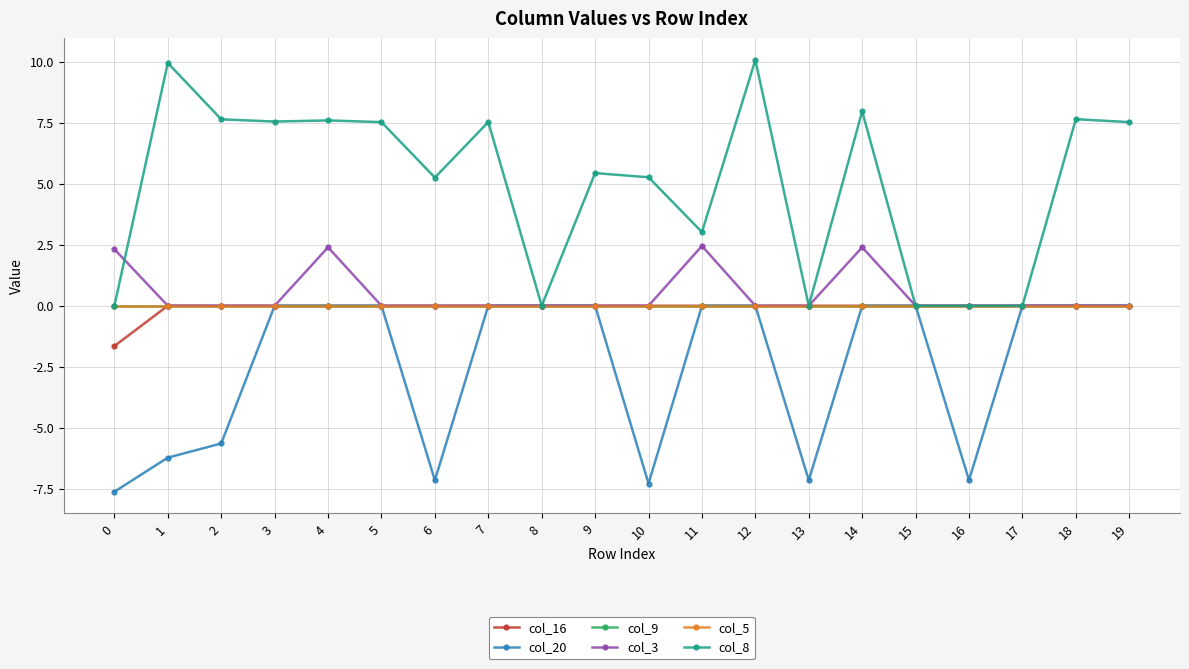

True or false: col_8 and col_16 intersect in this chart.

False